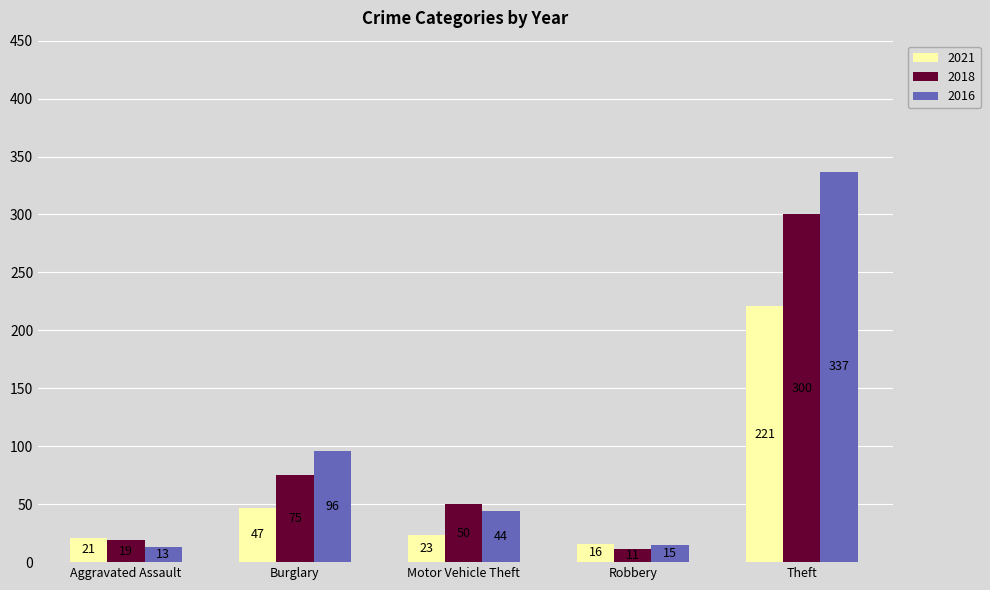

Reading left to right, extract all data points from this chart.

2021: 21	47	23	16	221
2018: 19	75	50	11	300
2016: 13	96	44	15	337